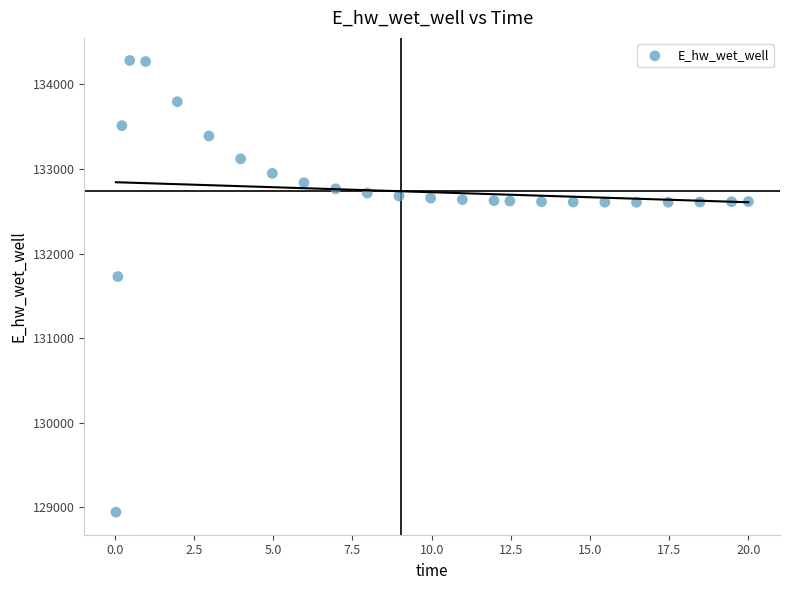

What Y value in the scatter plot is closest to 131612?

131728.0